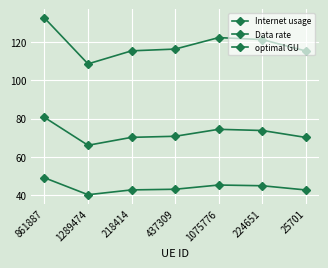

True or false: Internet usage has more than 2 points higher than both neighbors.

False